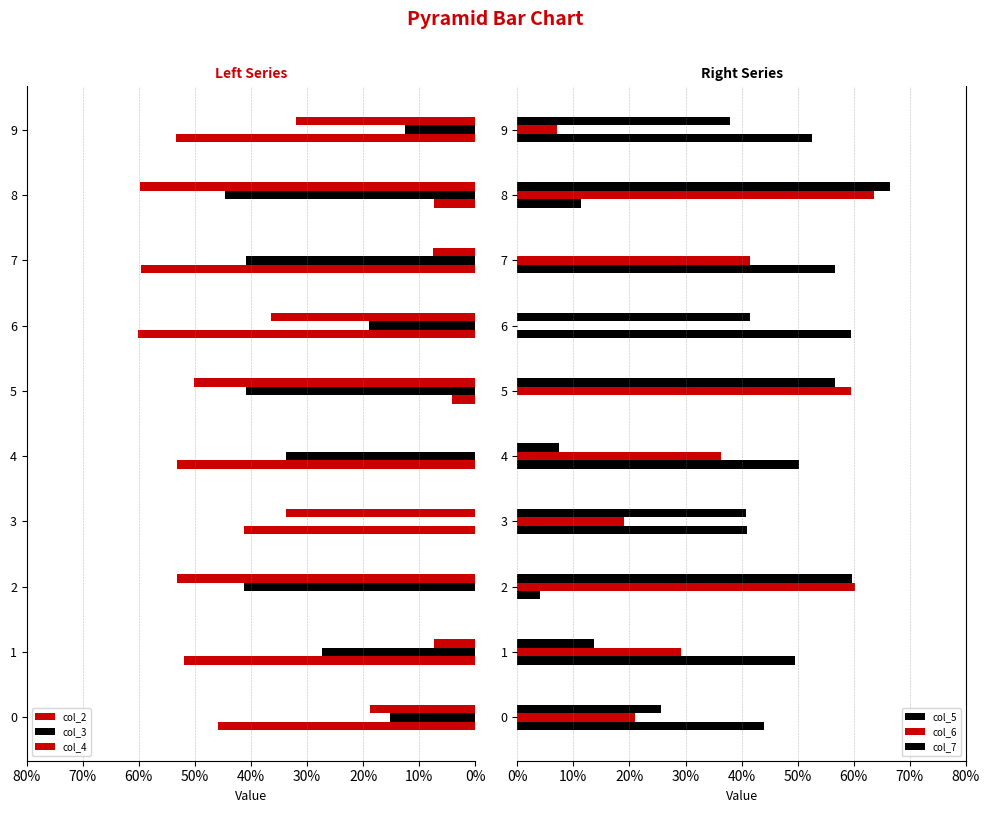

How many data points in col_6 are above 36?

5